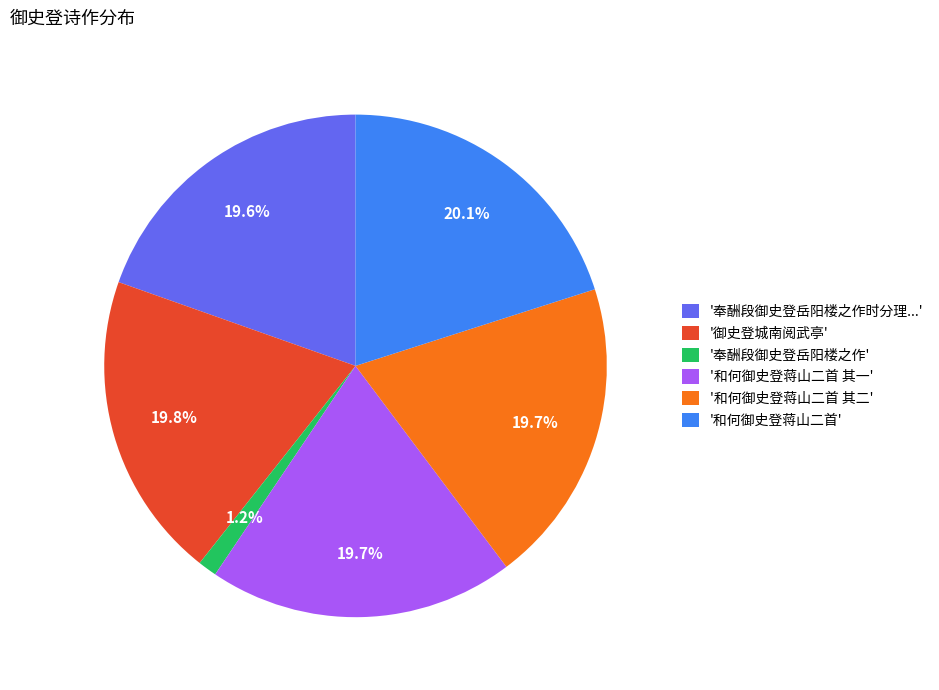

What is the smallest slice in the pie chart?

'奉酬段御史登岳阳楼之作'